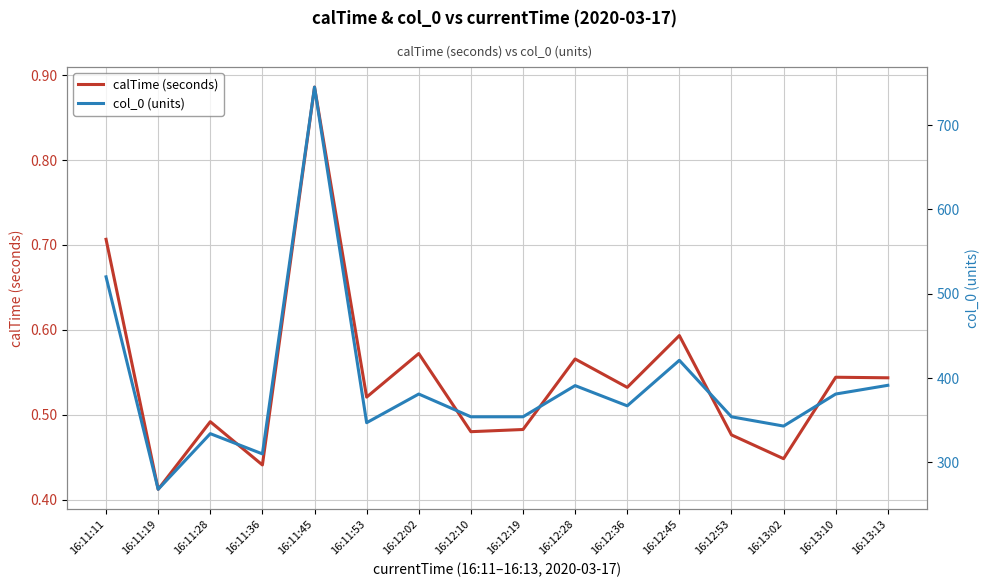

Where is the first local minimum for col_0 (units)?

16:11:19